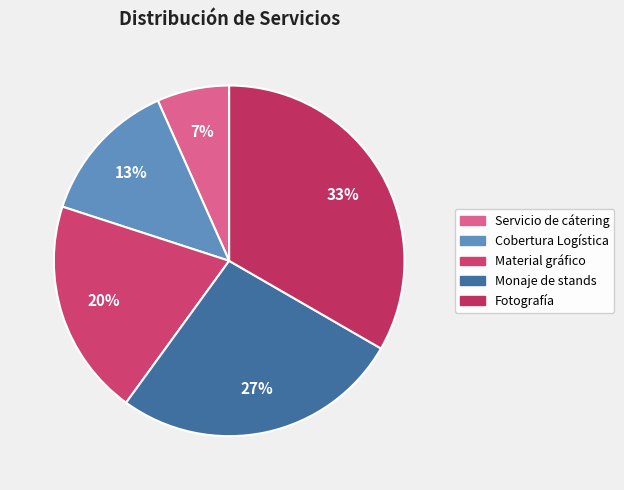

To the nearest percent, what is the average slice percentage?

20%